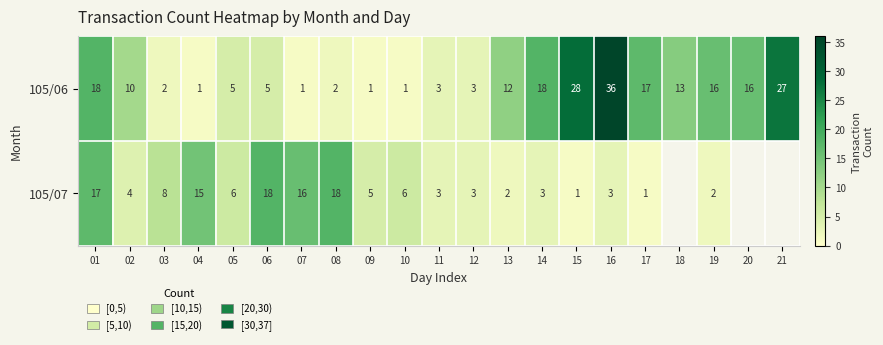

True or false: 105/07 has a value of 8 at 10.

False